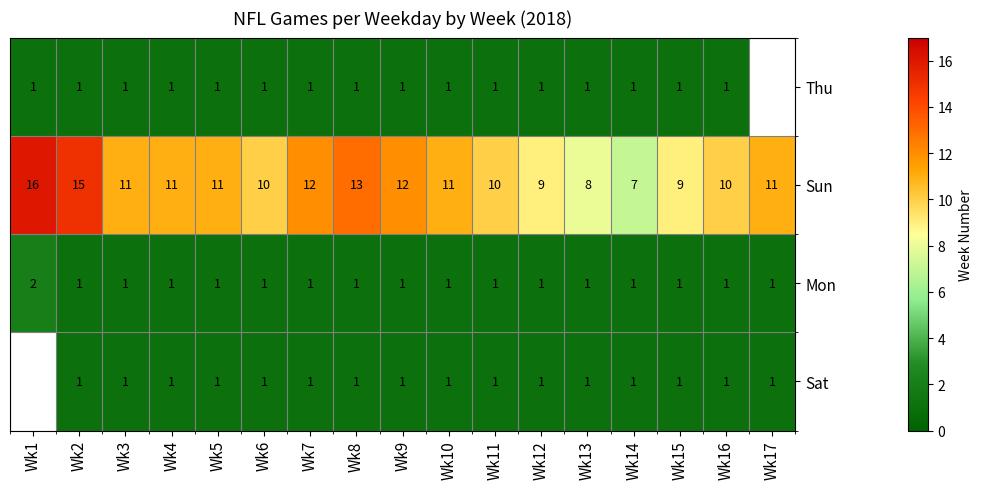

At how many categories does at least one series exceed 15?

1